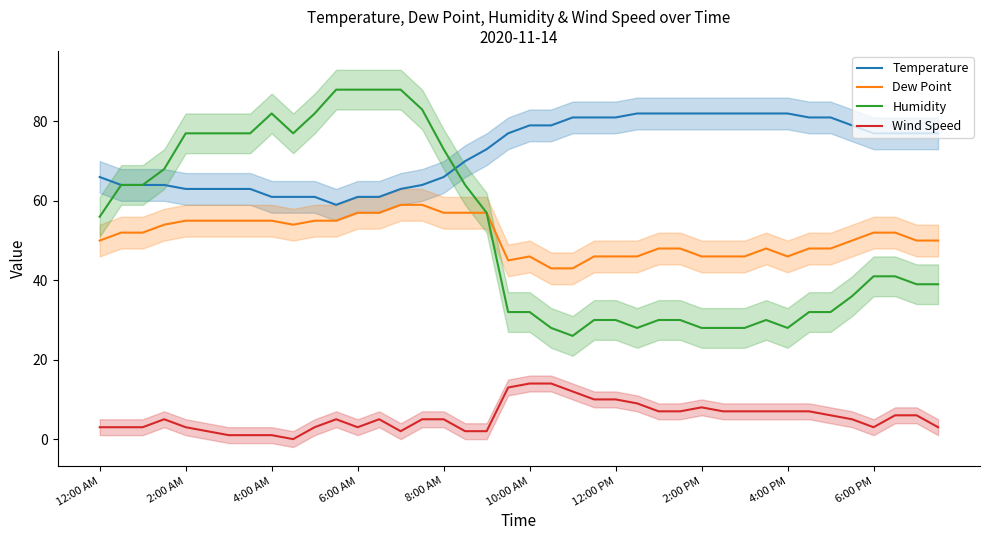

Rank the series by their maximum value, from highest to lowest.

Humidity, Temperature, Dew Point, Wind Speed